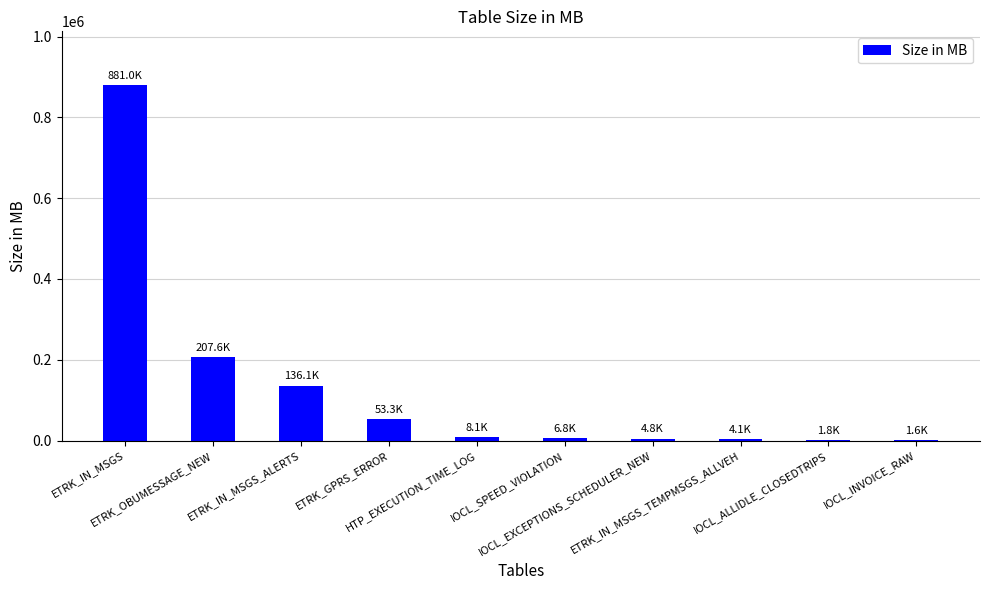

At which label does the data first exceed 8086?

ETRK_IN_MSGS